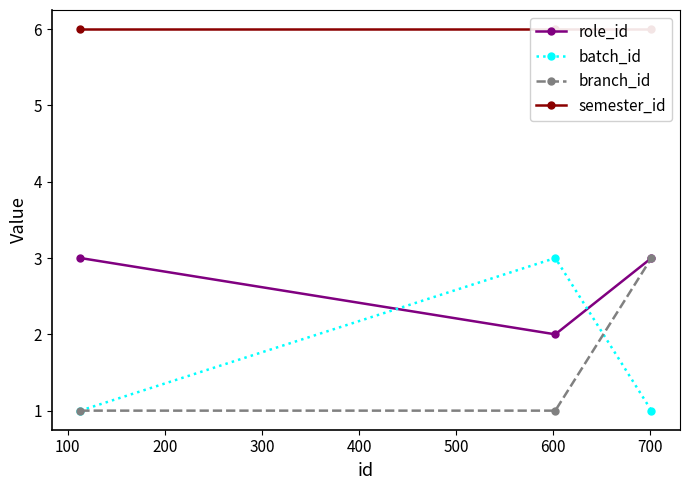

Which series has the largest range (max minus min)?

batch_id